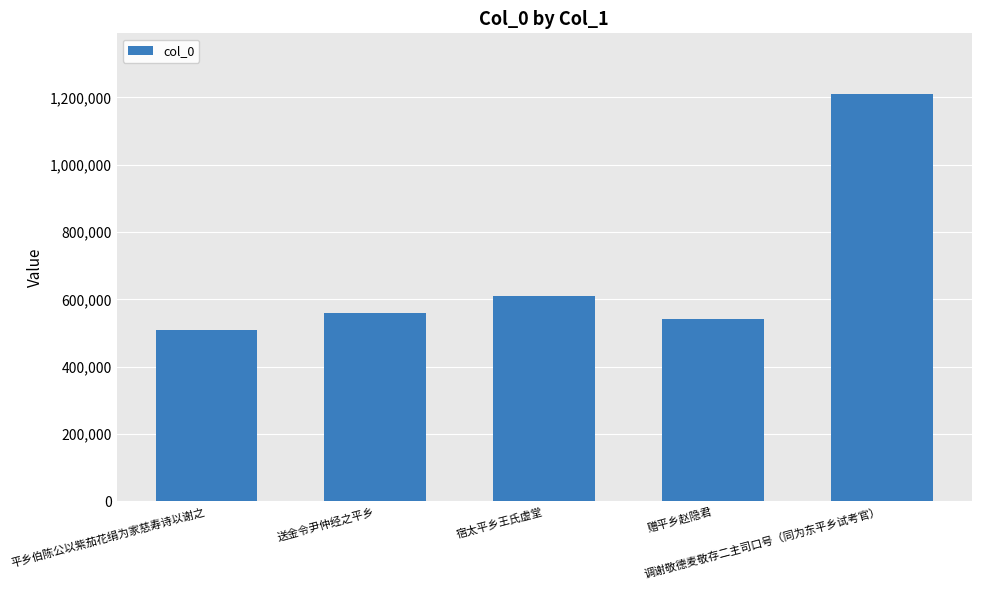

At which category does the chart reach its peak across all series?

调谢敬德麦敬存二主司口号（同为东平乡试考官）